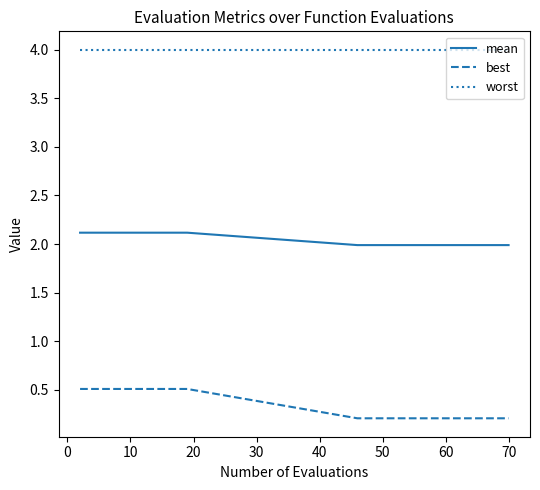

What is the greatest value displayed?

4.0